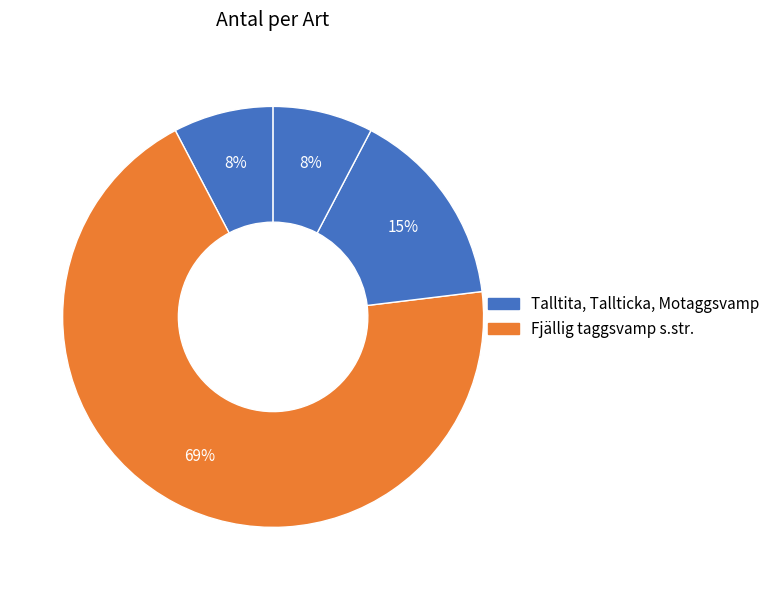

How many segments does this pie chart have?

4